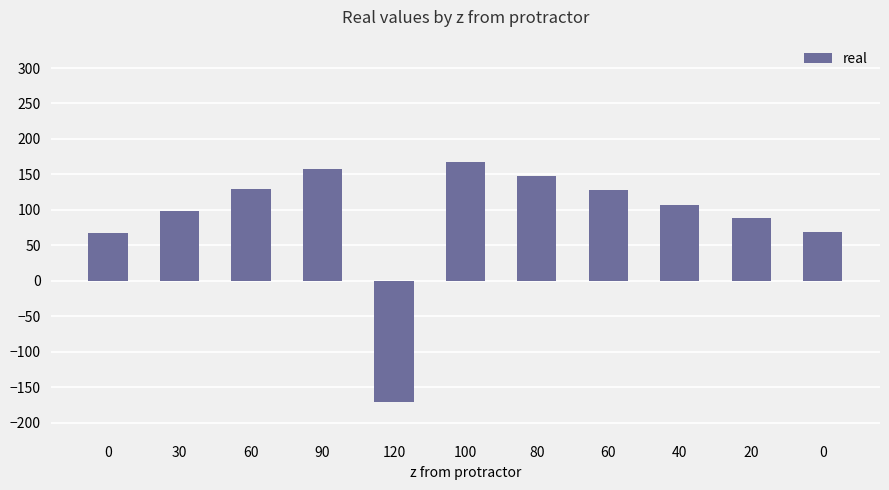

How many negative values are there?

1